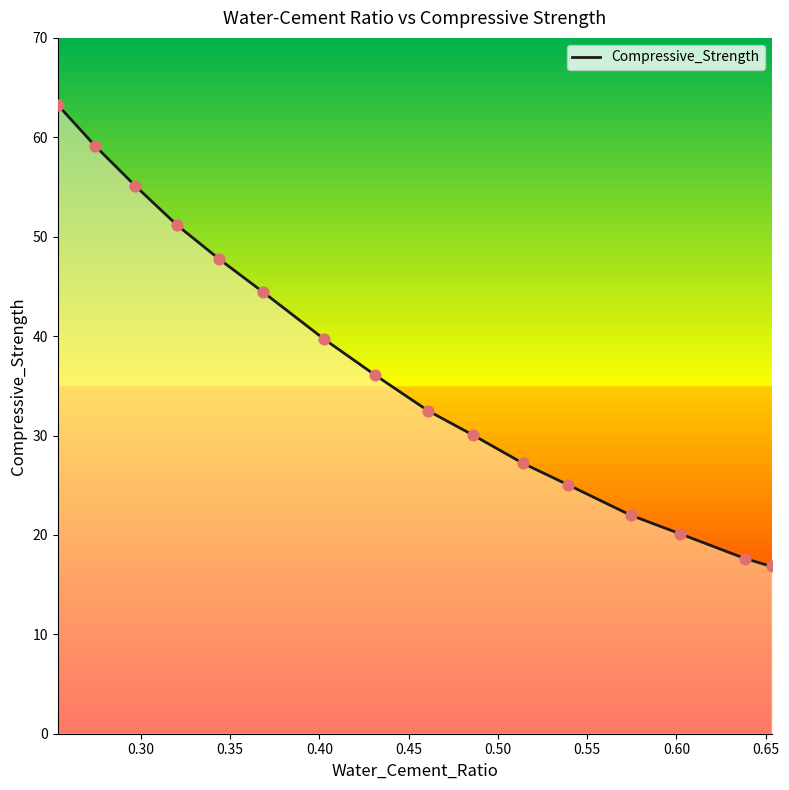

What is the difference between the maximum and minimum values?

46.4